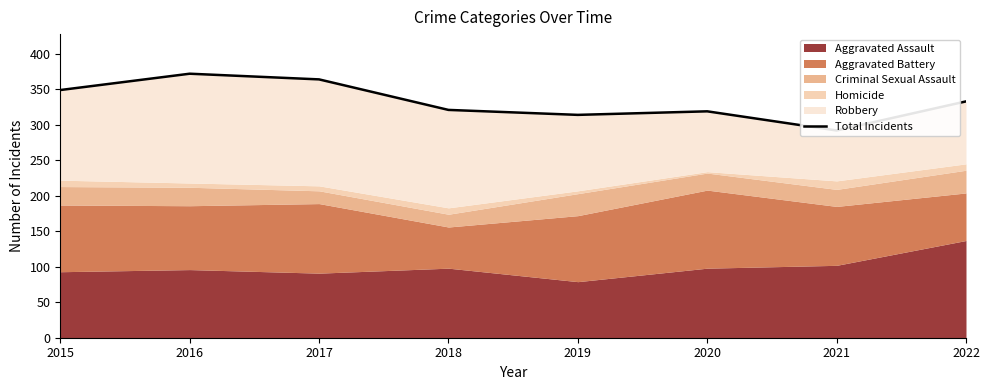

What is the change in value from 2017 to 2021?

-72